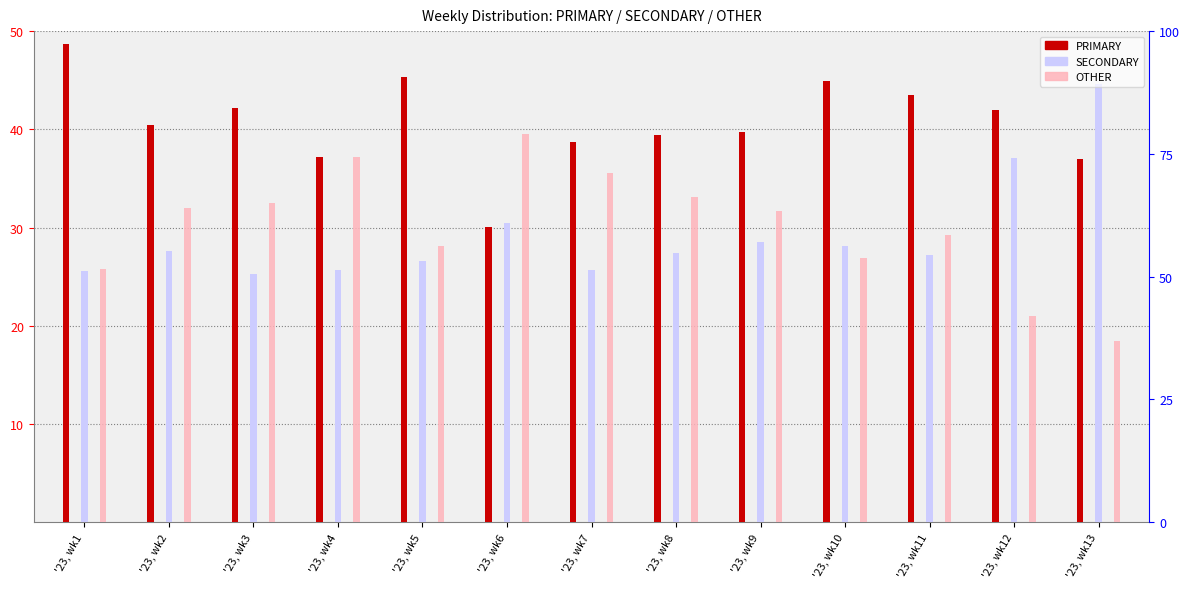

How many groups of bars are there?

13